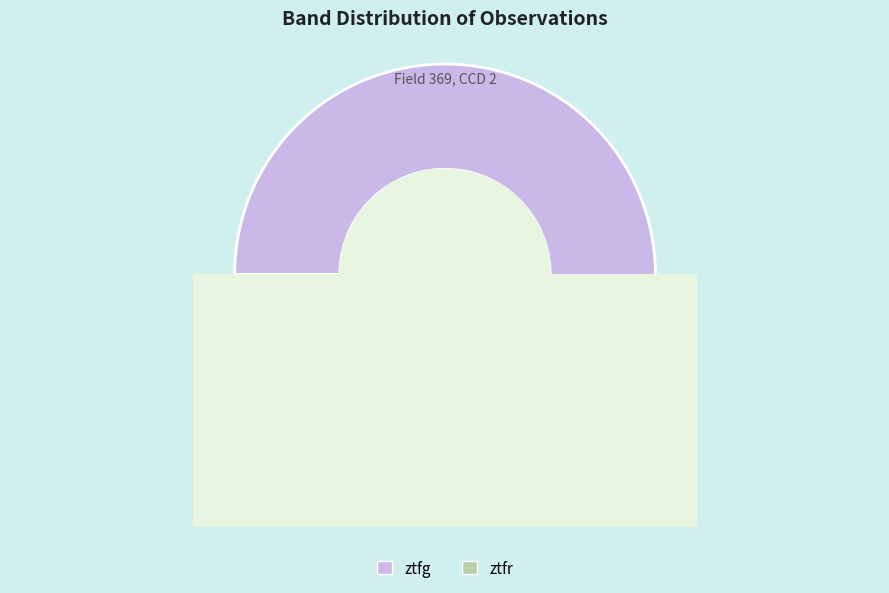

Rank the categories by value from highest to lowest.

ztfg, ztfr